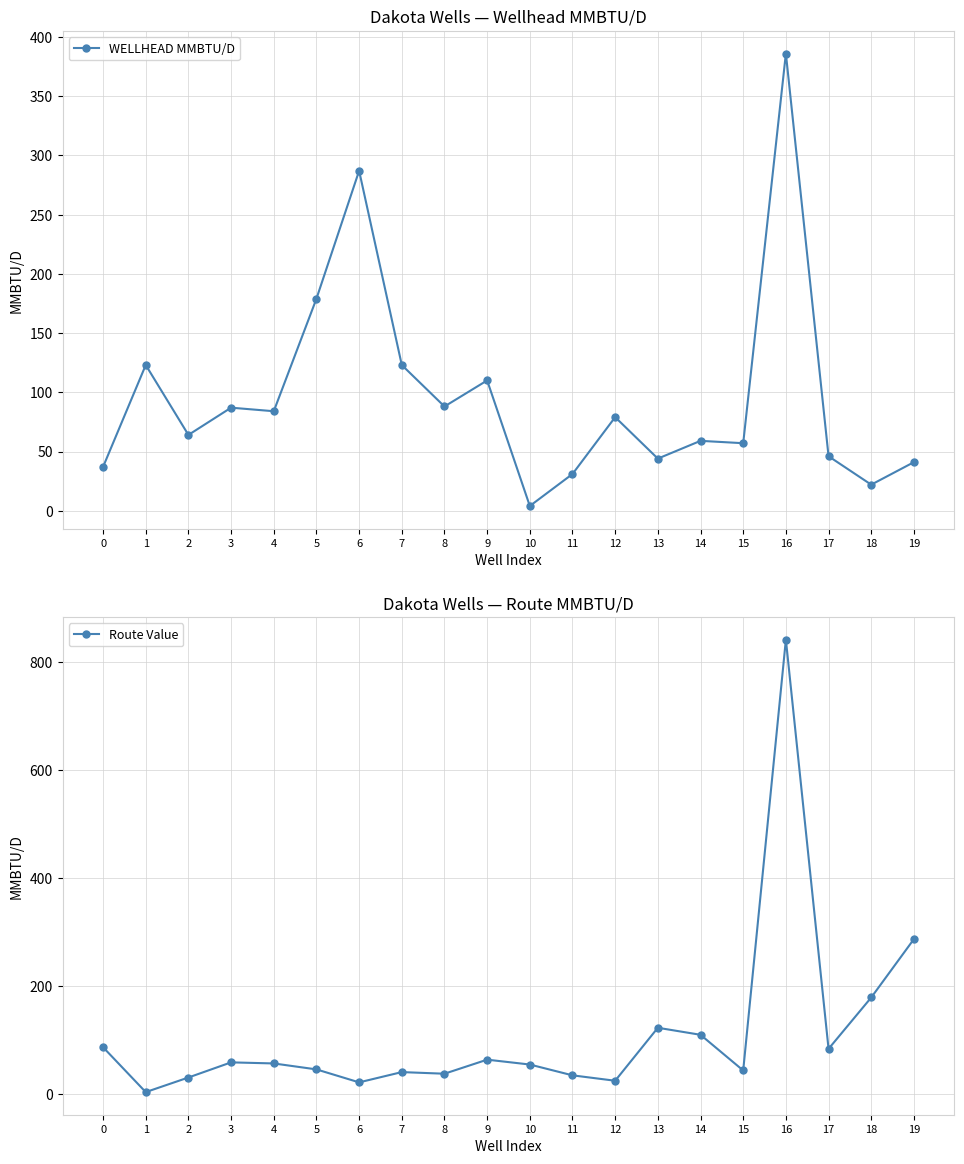

How many times do WELLHEAD MMBTU/D and Route Value cross each other?

6